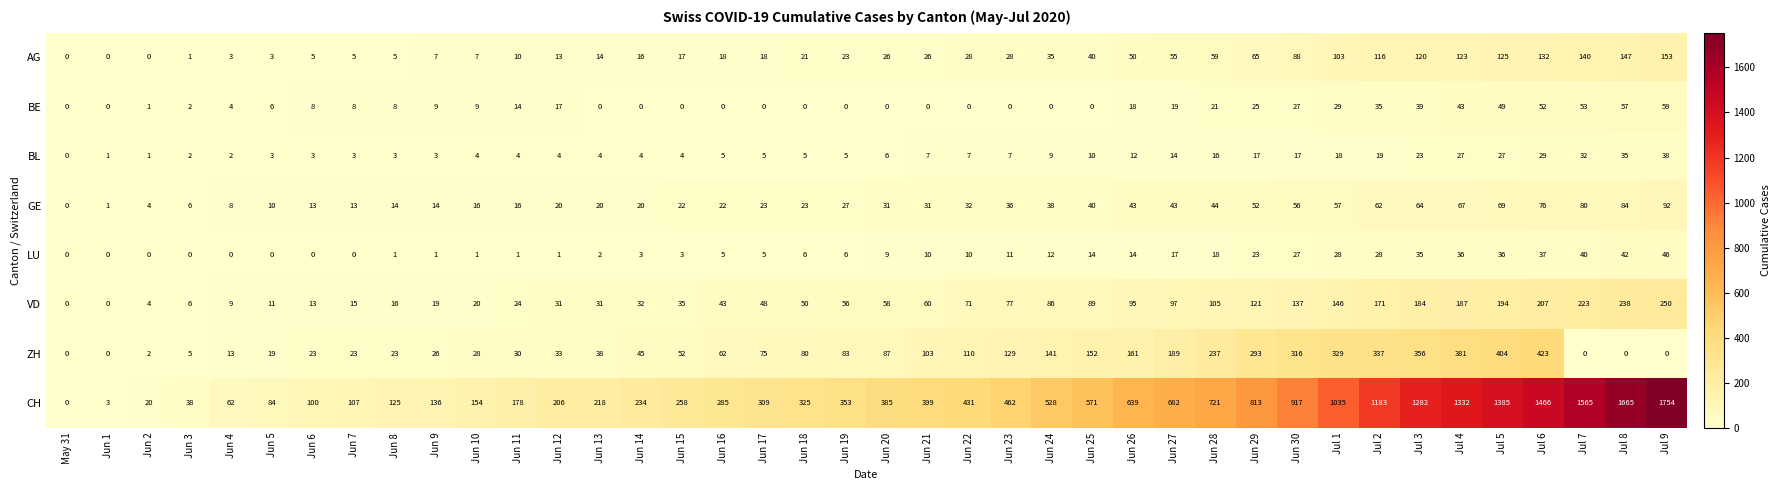

Which category has the highest value in the CH series?

Jul 9